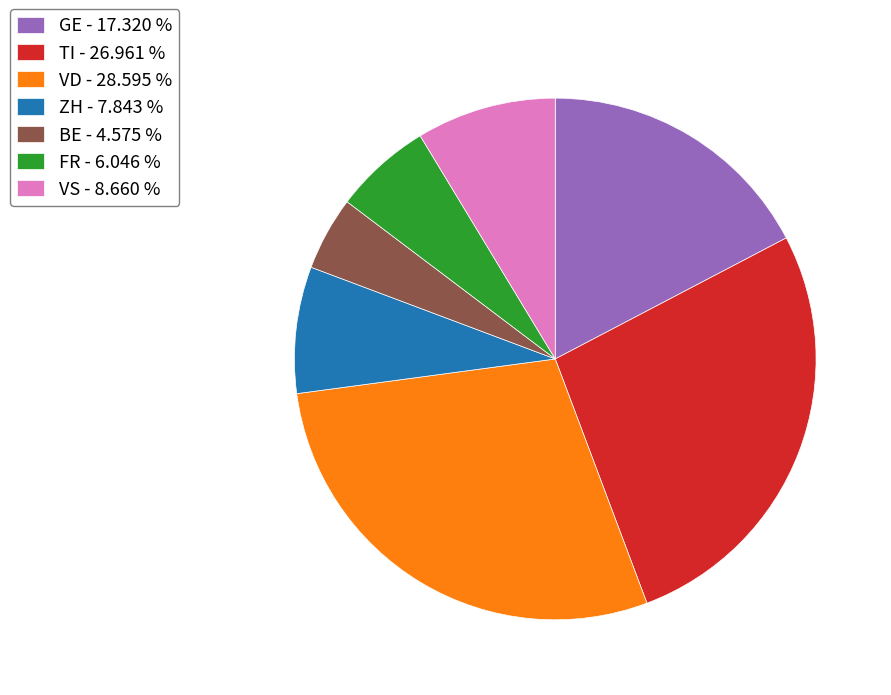

Rank the categories by value from highest to lowest.

VD - 28.595 %, TI - 26.961 %, GE - 17.320 %, VS - 8.660 %, ZH - 7.843 %, FR - 6.046 %, BE - 4.575 %